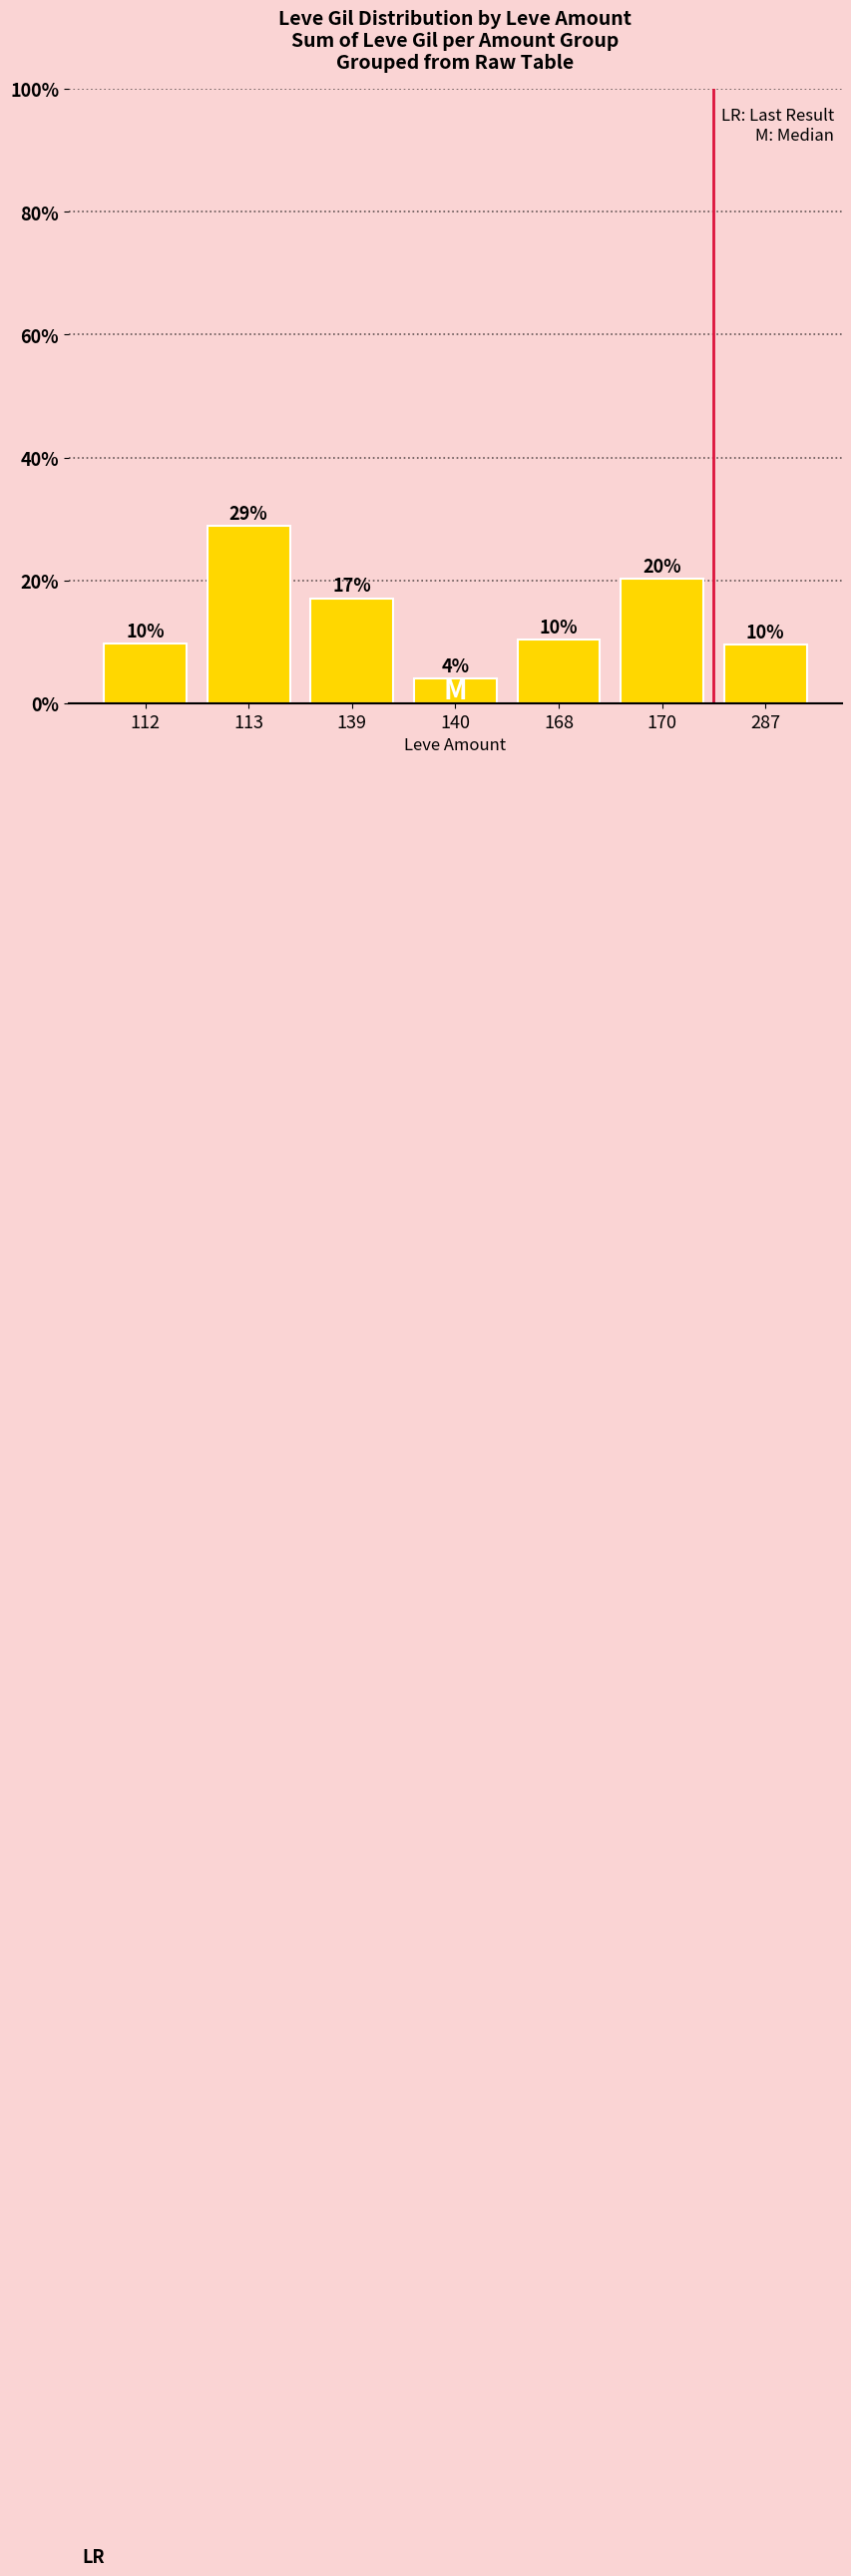

What is the minimum value shown in the chart?

4.1